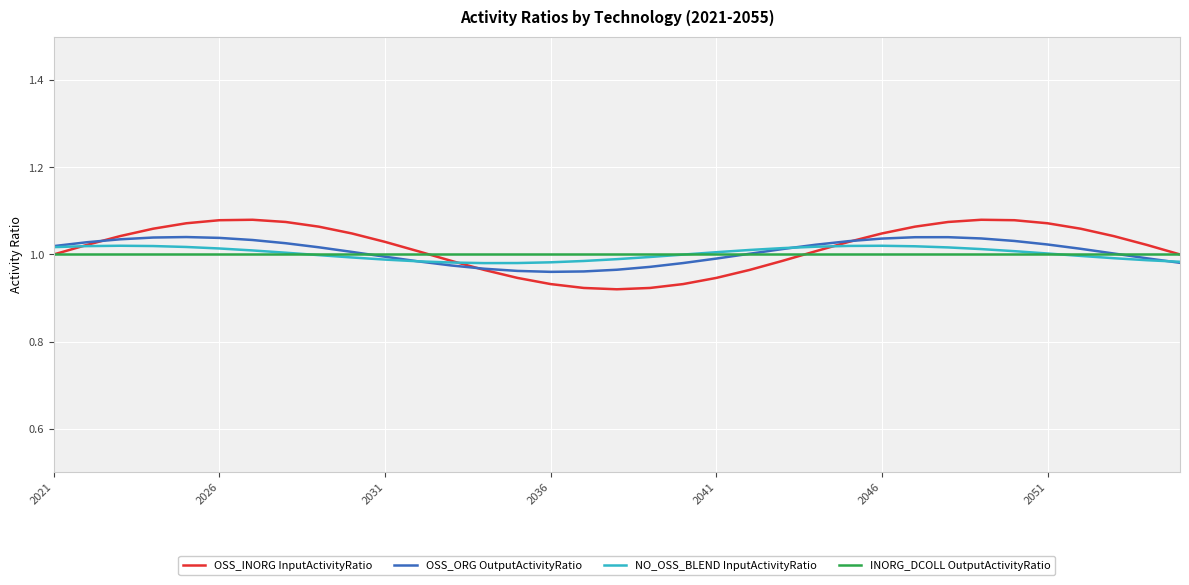

Which series has the largest range (max minus min)?

OSS_INORG InputActivityRatio